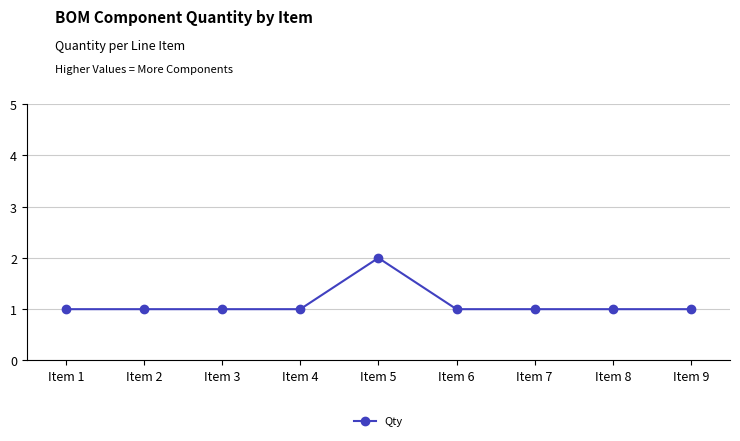

How many lines are shown in the chart?

1